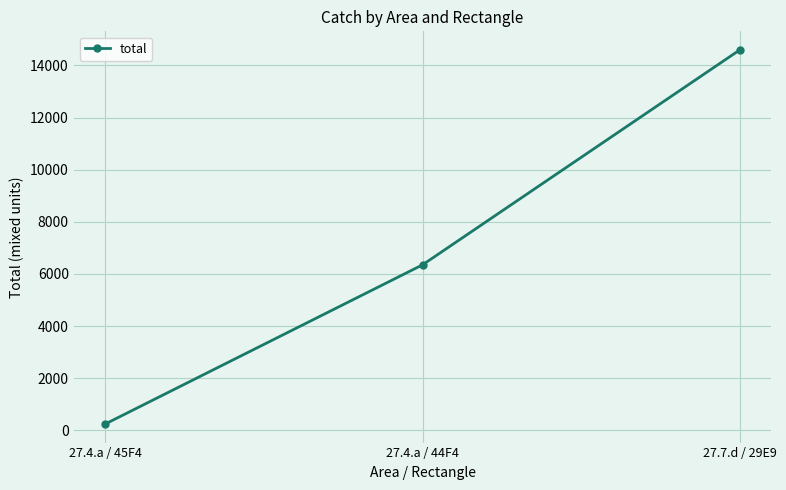

Reading left to right, list all the values displayed in this chart.

250	6350	14589